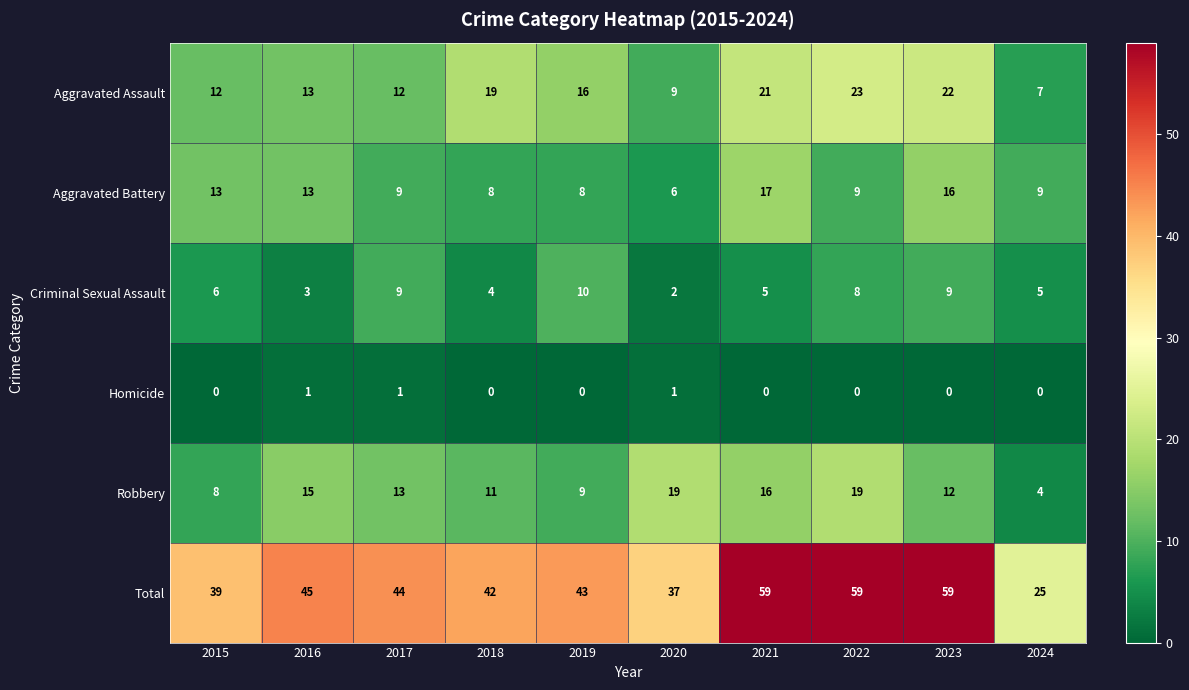

At which label does Aggravated Battery first exceed 9?

2015